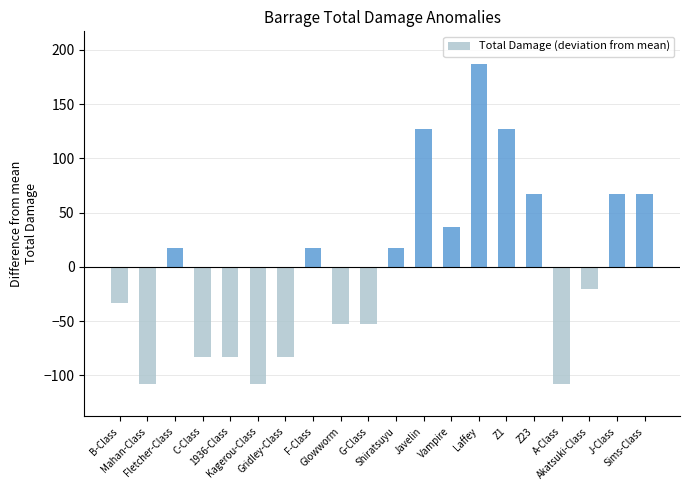

Are the bars horizontal?

No